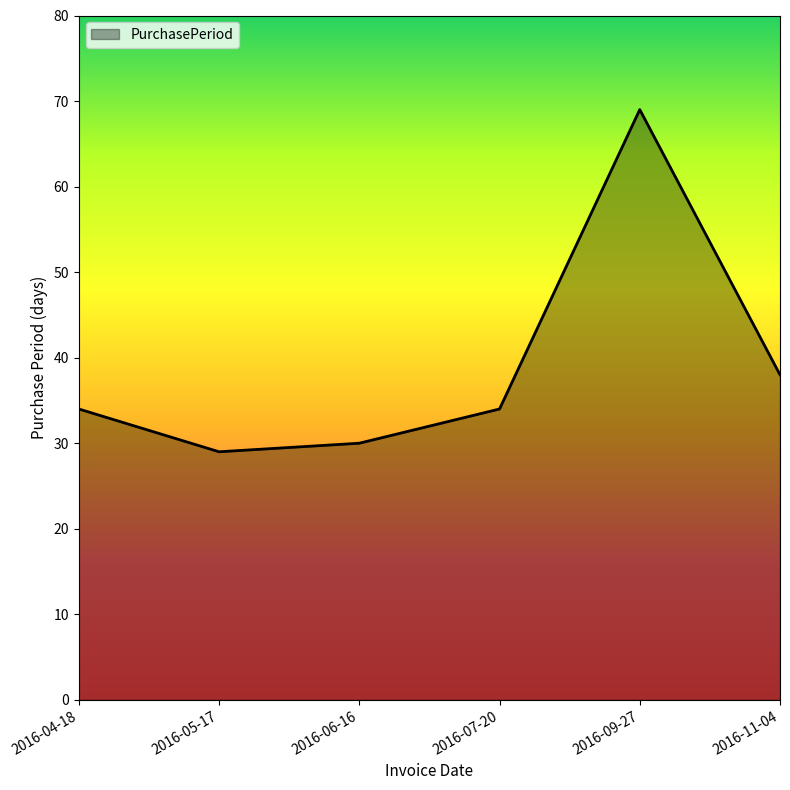

What is the average value?

39